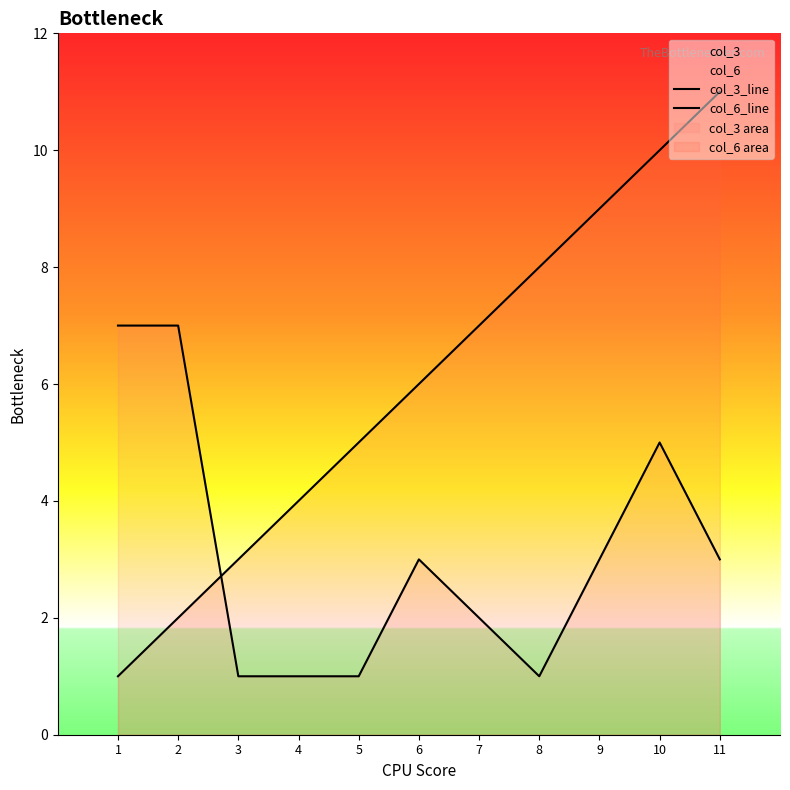

True or false: col_6_line has more than 1 points higher than both neighbors.

False